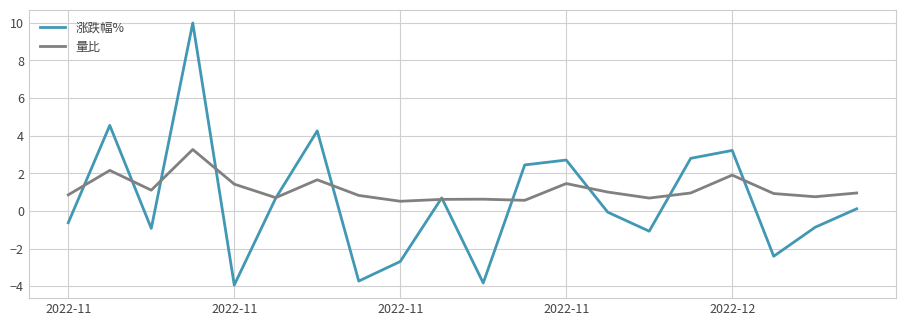

What is the minimum value shown in the chart?

-3.9